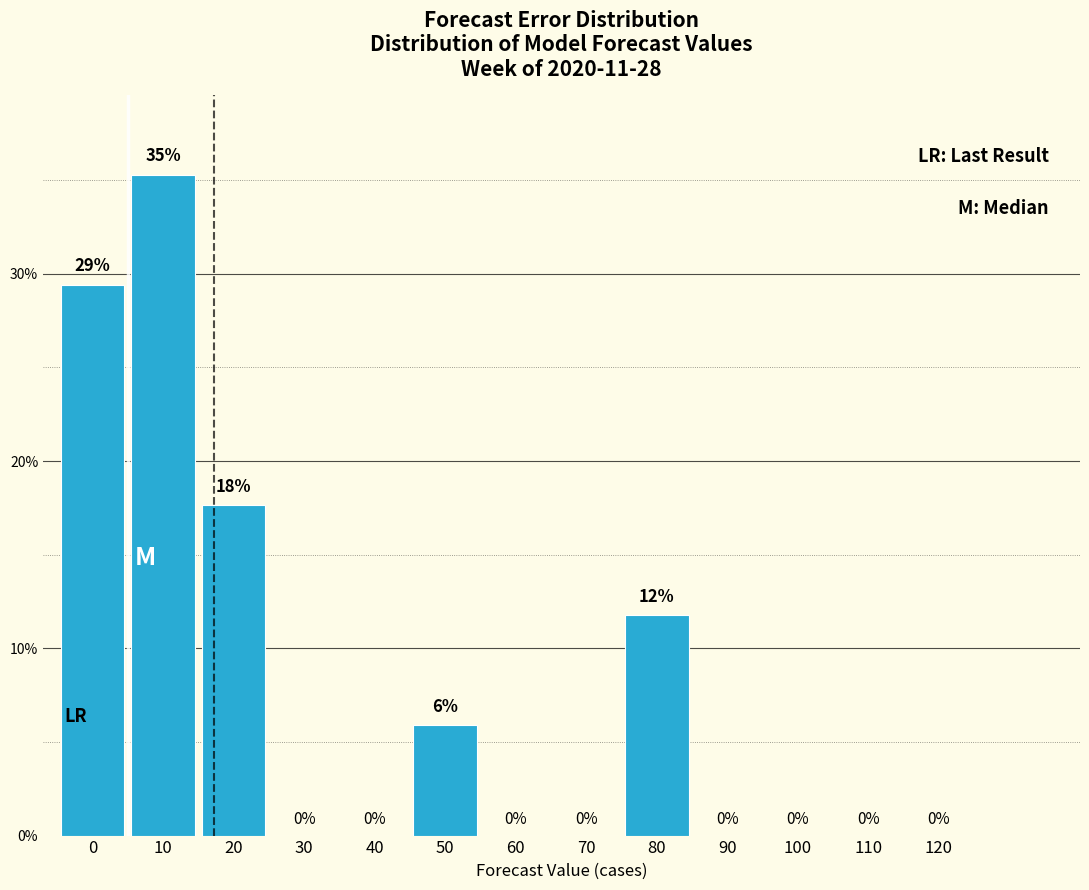

Read the value at 50.

5.9